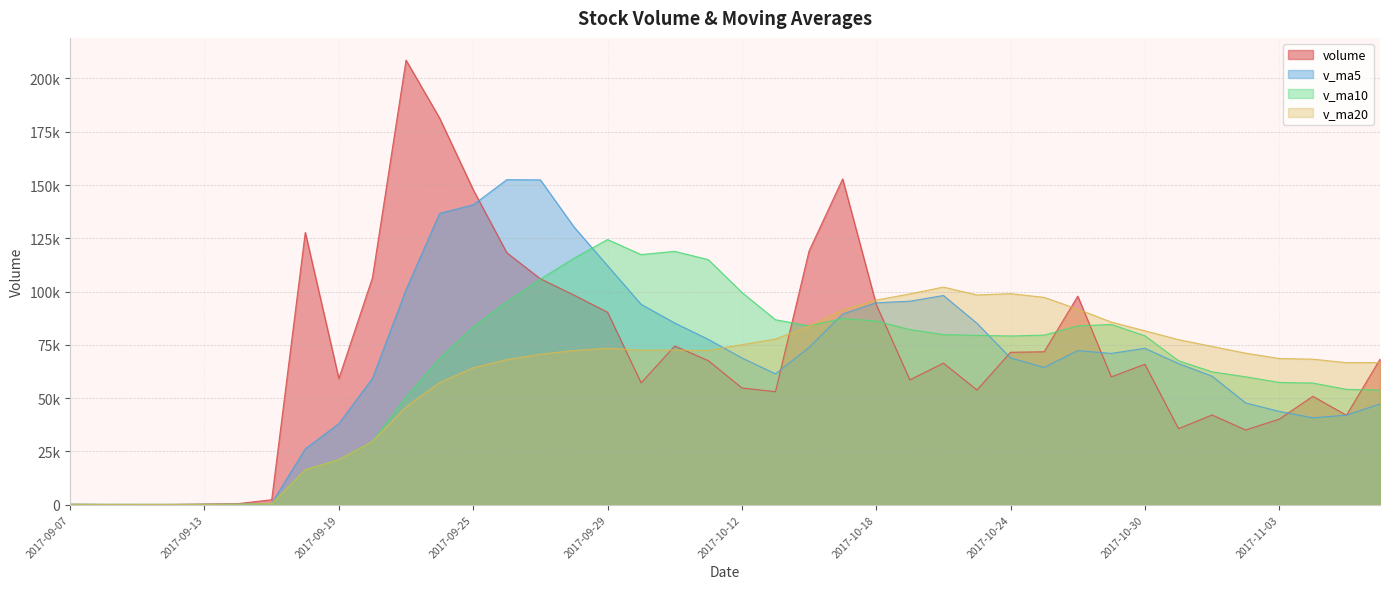

Which series has the largest total across all categories?

volume